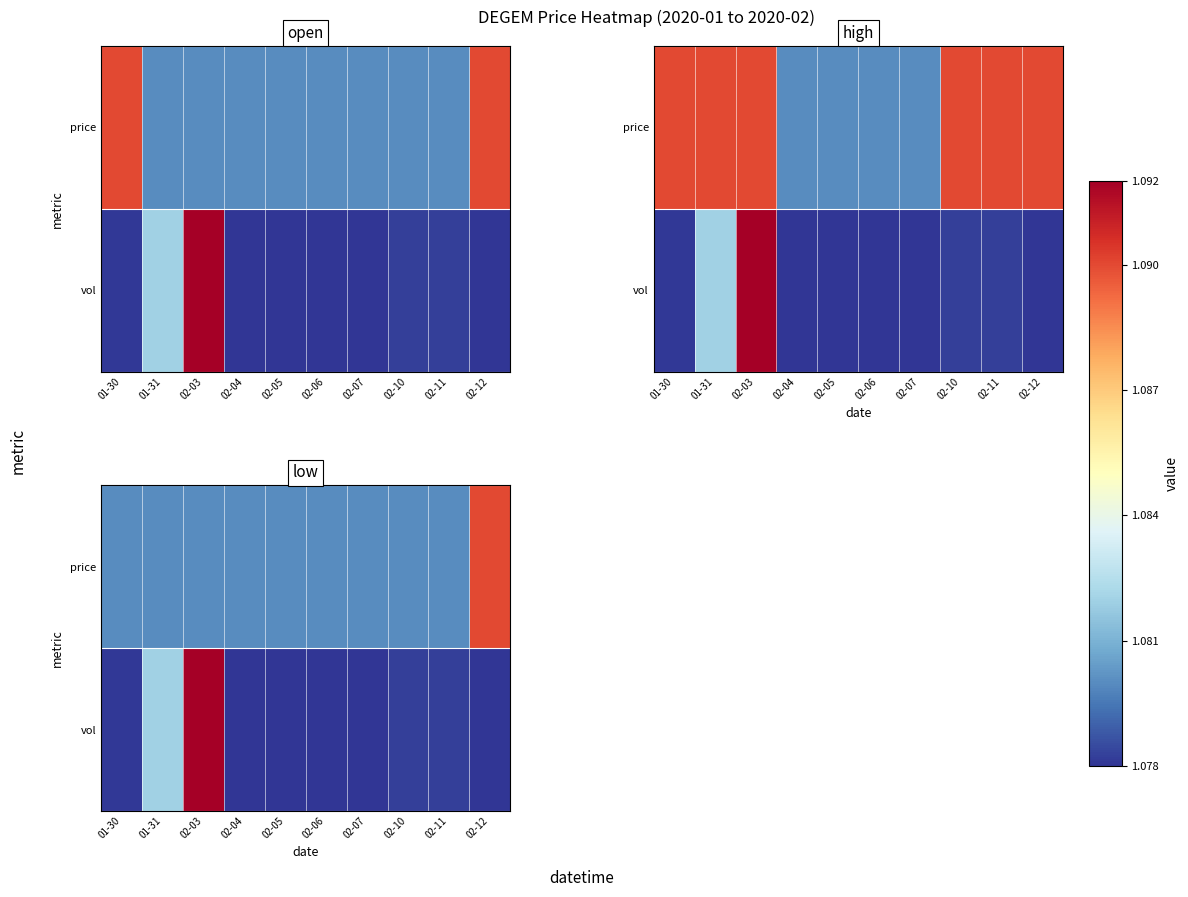

The price series shows 1.9 at 02-12. True or false?

False